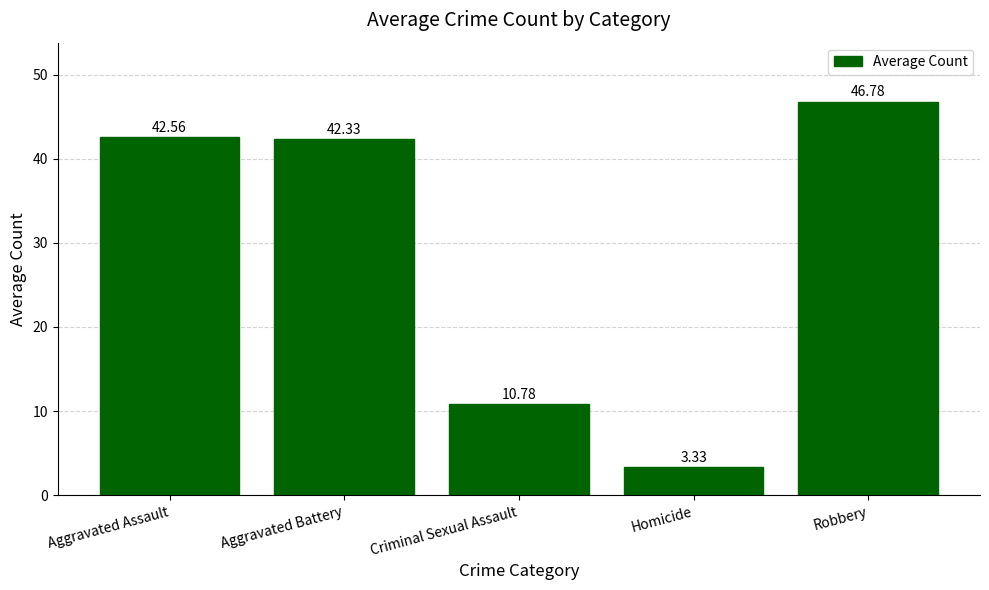

List the labels in order of value, largest first.

Robbery, Aggravated Assault, Aggravated Battery, Criminal Sexual Assault, Homicide